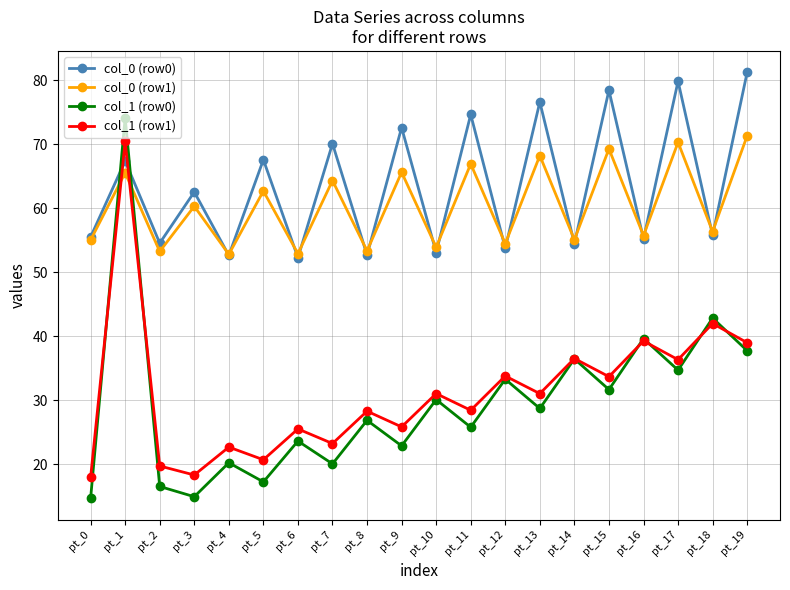

Where is the first local minimum for col_0 (row1)?

pt_2